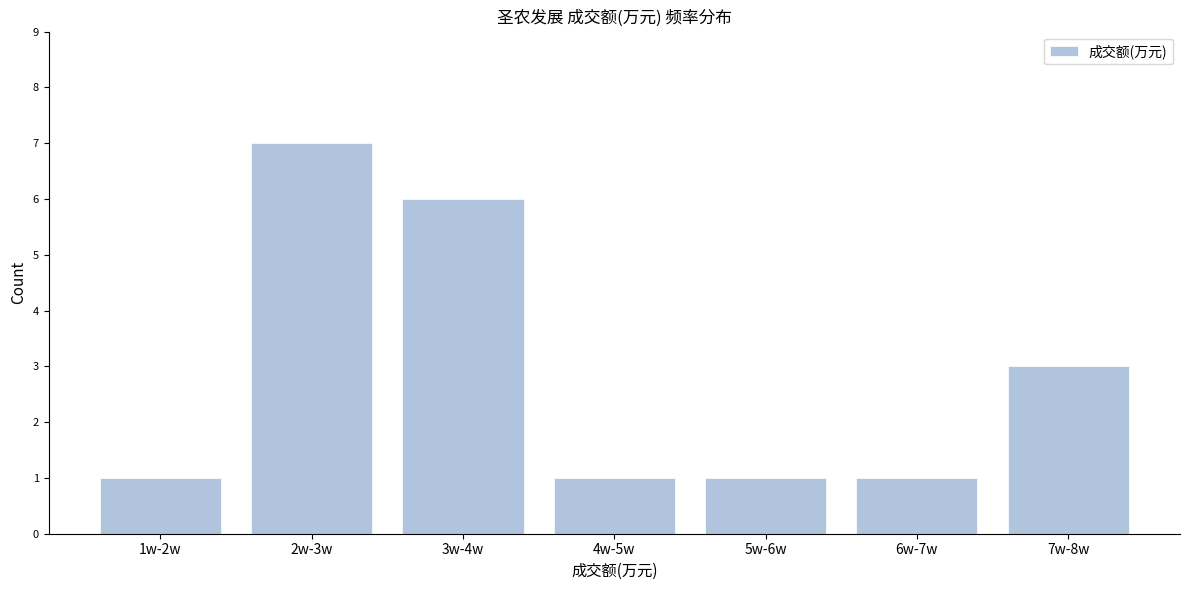

Reading left to right, what are all the values shown in this chart?

1	7	6	1	1	1	3